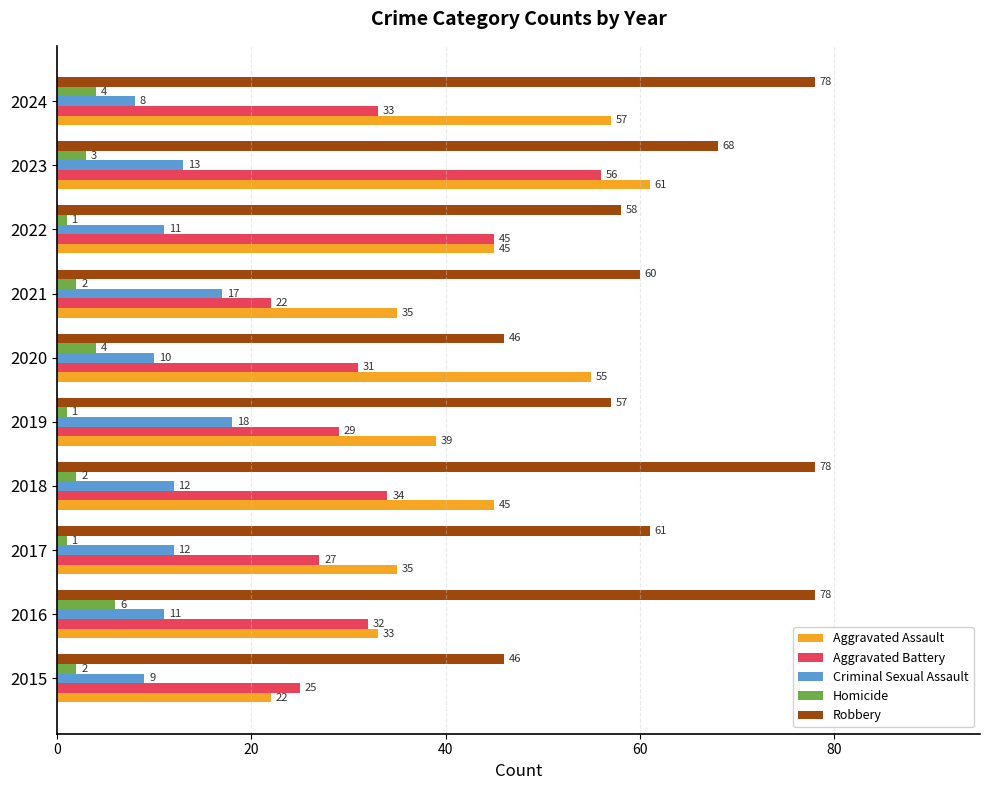

What is the spread (max minus min) of values at 2015?

44